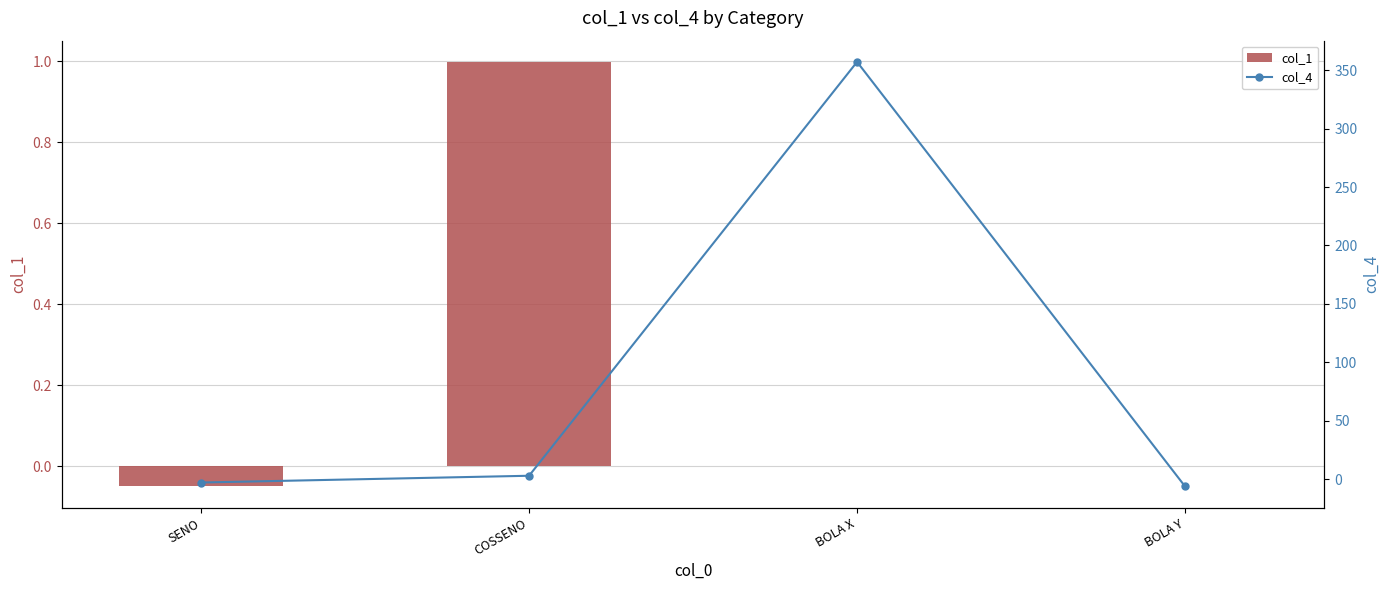

How many data points in col_4 are above 2?

2